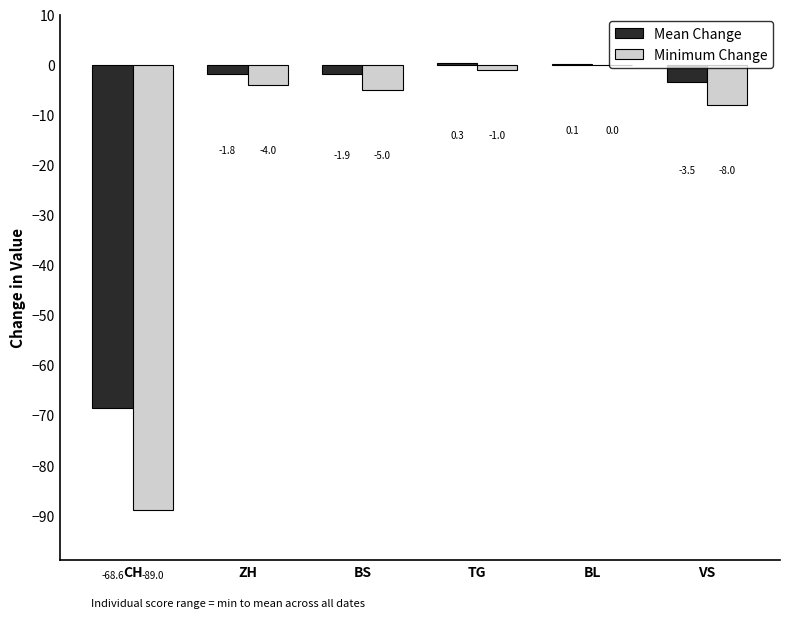

How many series are shown in this chart?

2